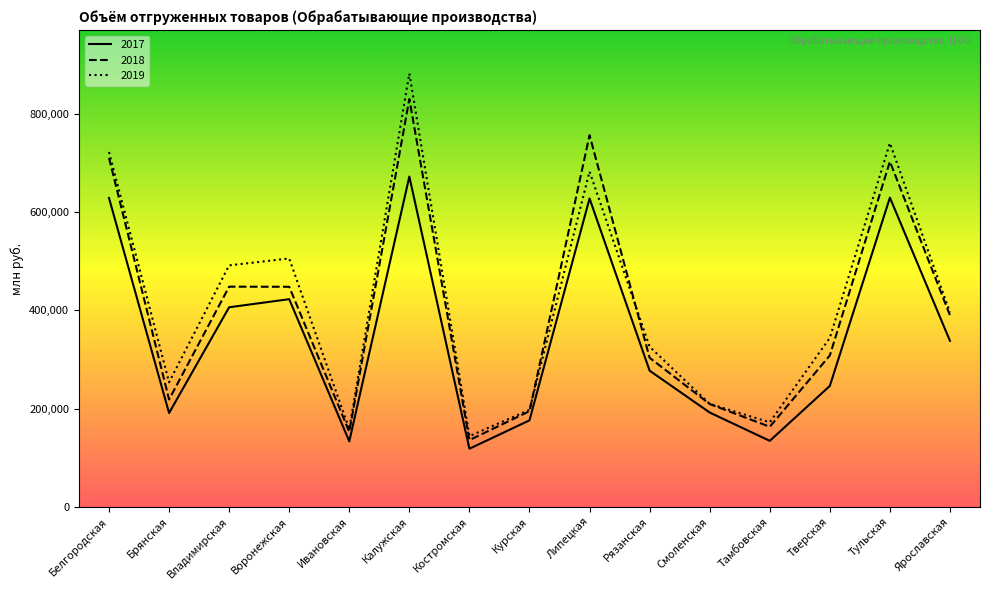

How many interior local peaks does the 2018 series have?

4